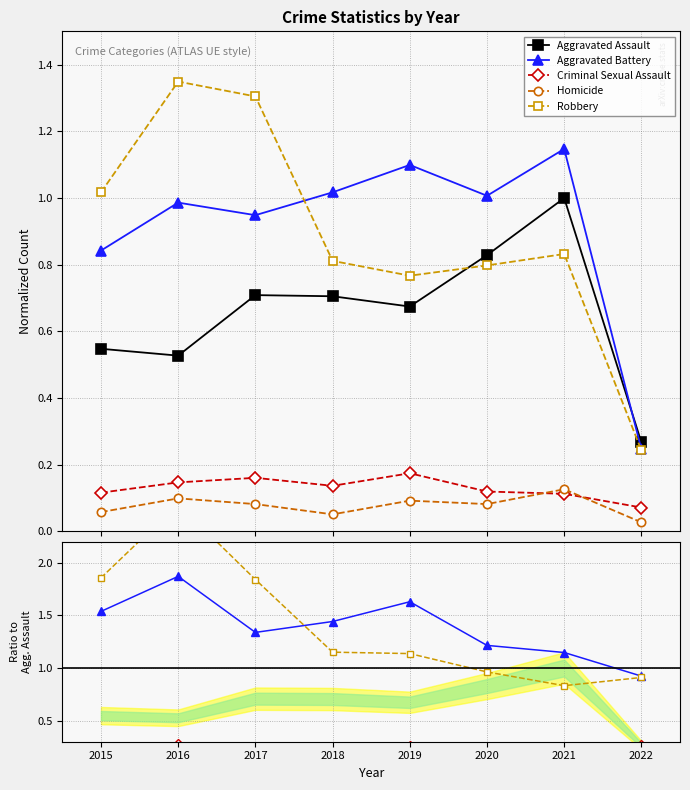

True or false: Homicide has a value of 0.1 at 2021.

False